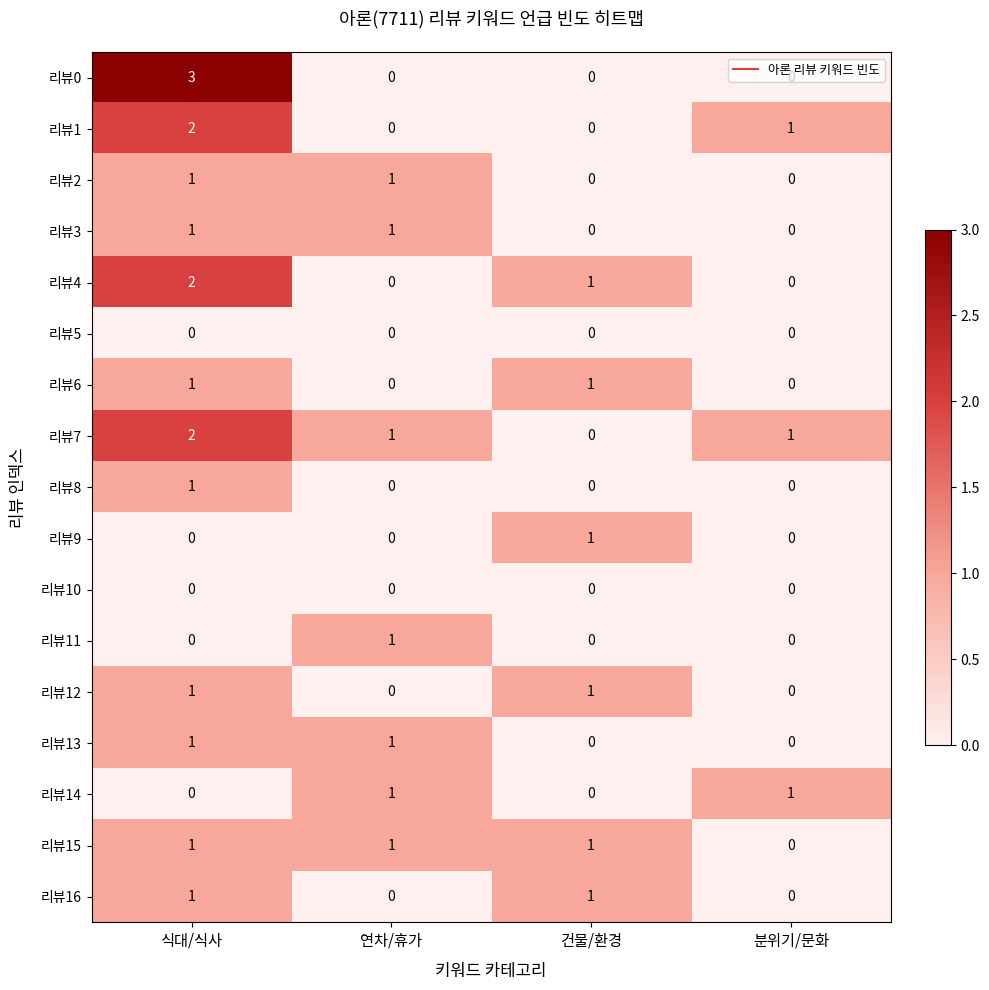

At which category is the sum across all series the highest?

식대/식사